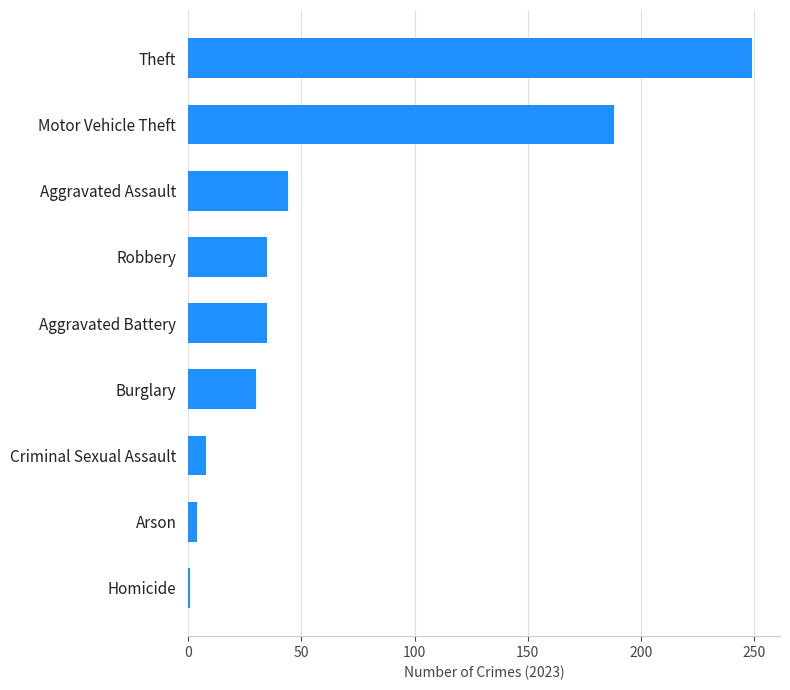

What is the greatest value displayed?

249